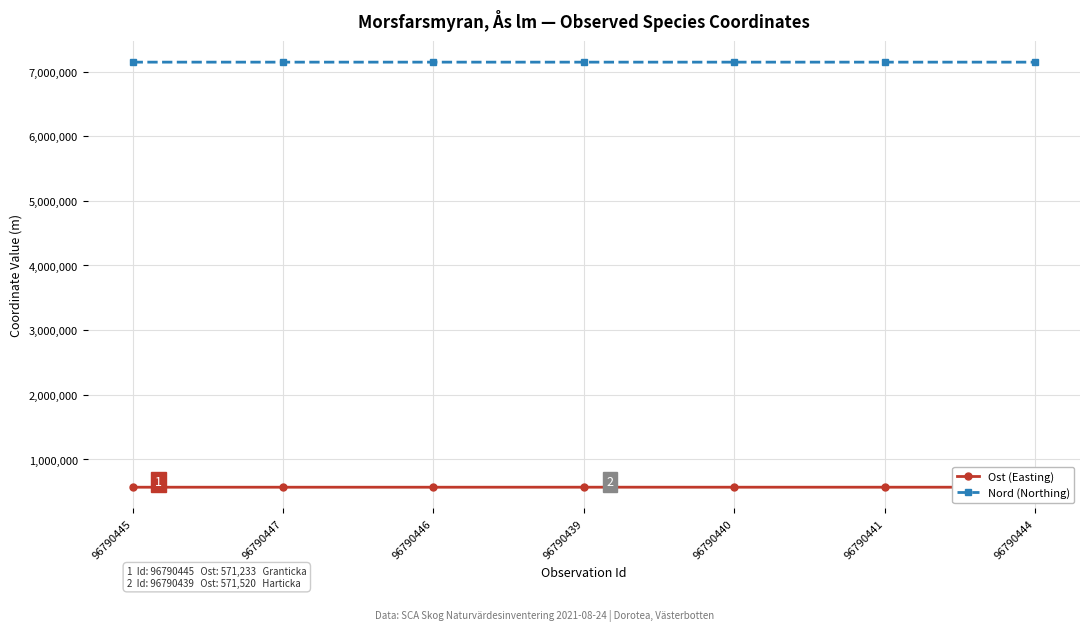

Is the value of Nord (Northing) at 96790444 greater than the value of Ost (Easting) at 96790445?

Yes